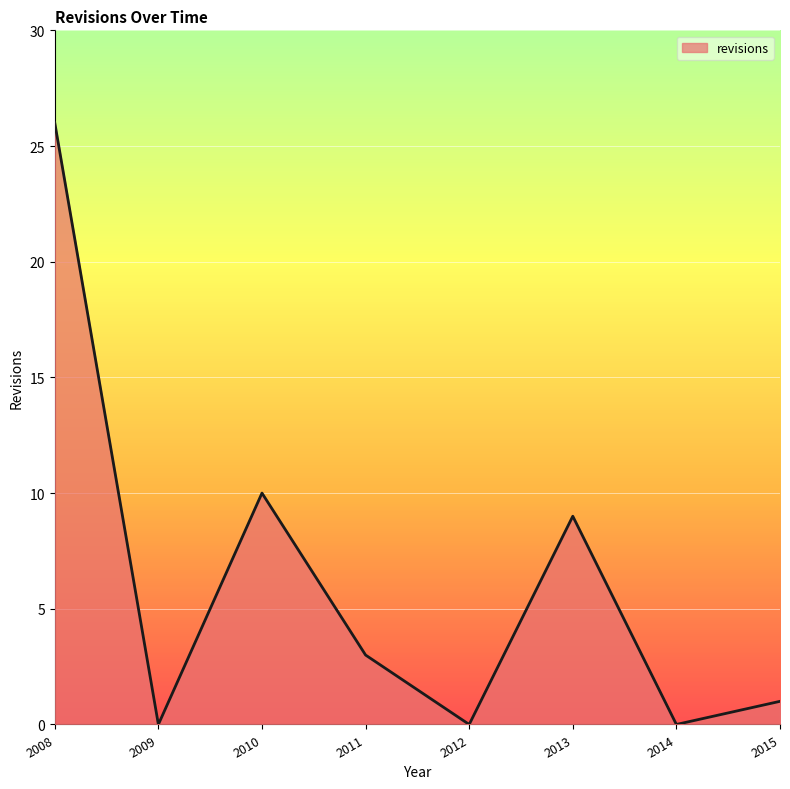

What is the difference between the maximum and second lowest values?

26